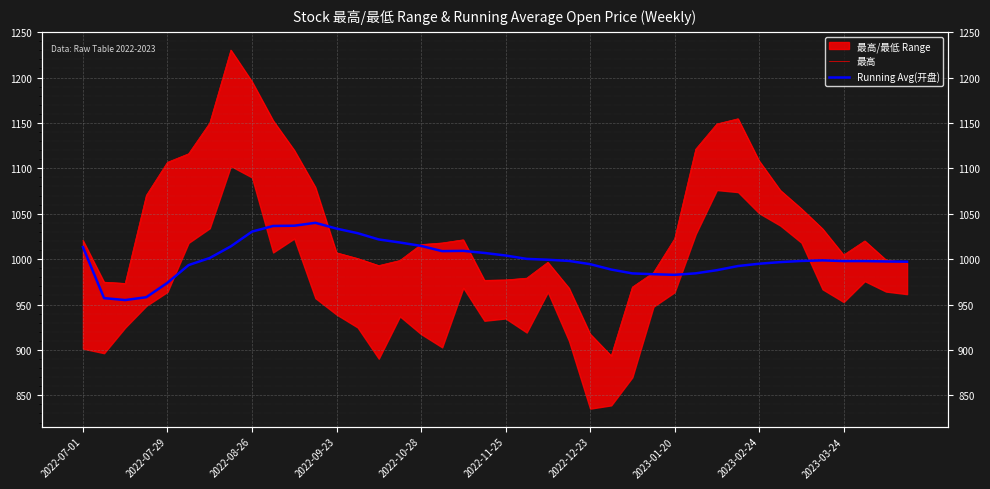

After their last crossing, which series has the higher values: 最高 or Running Avg(开盘)?

Running Avg(开盘)